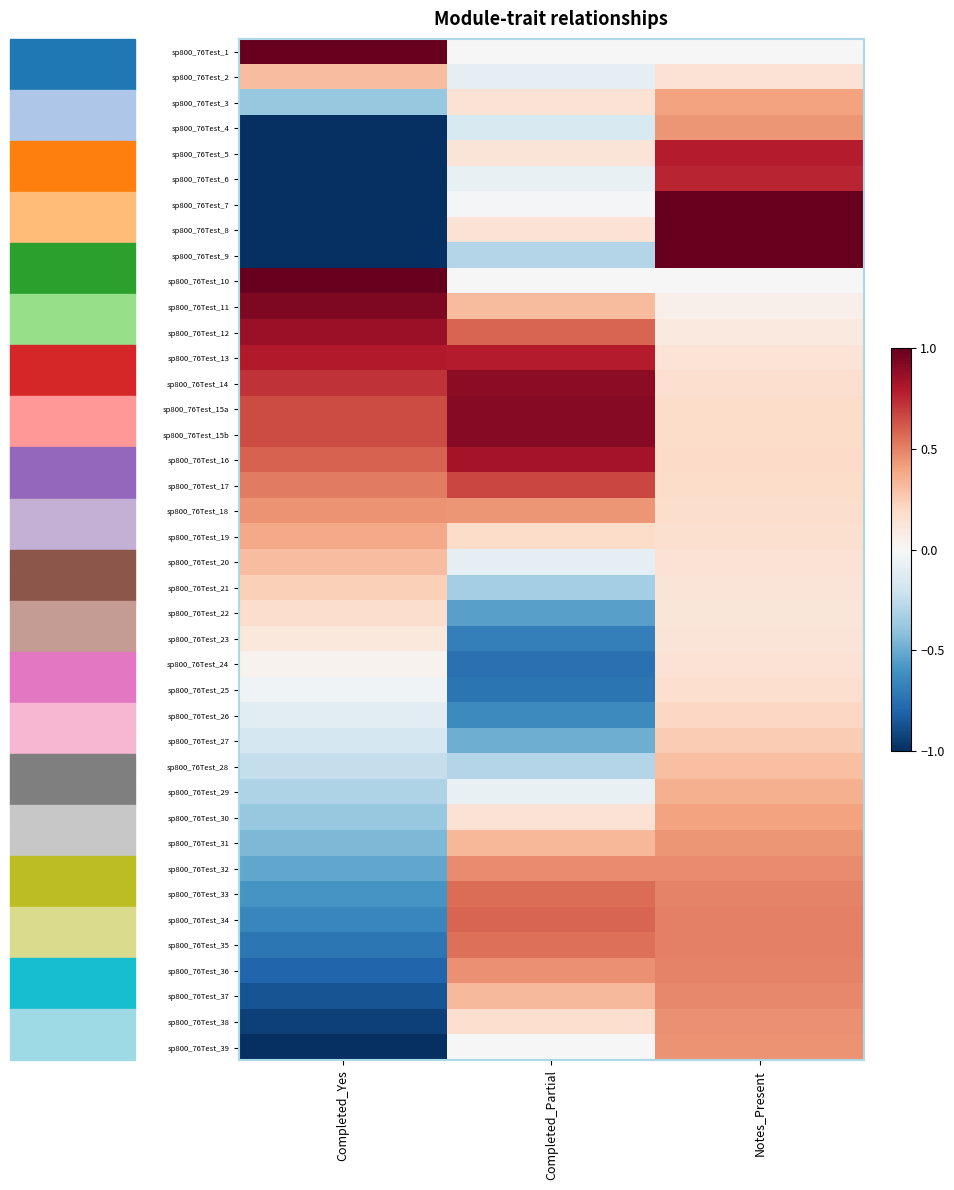

What is the total value across all series at Completed_Partial?

5.3